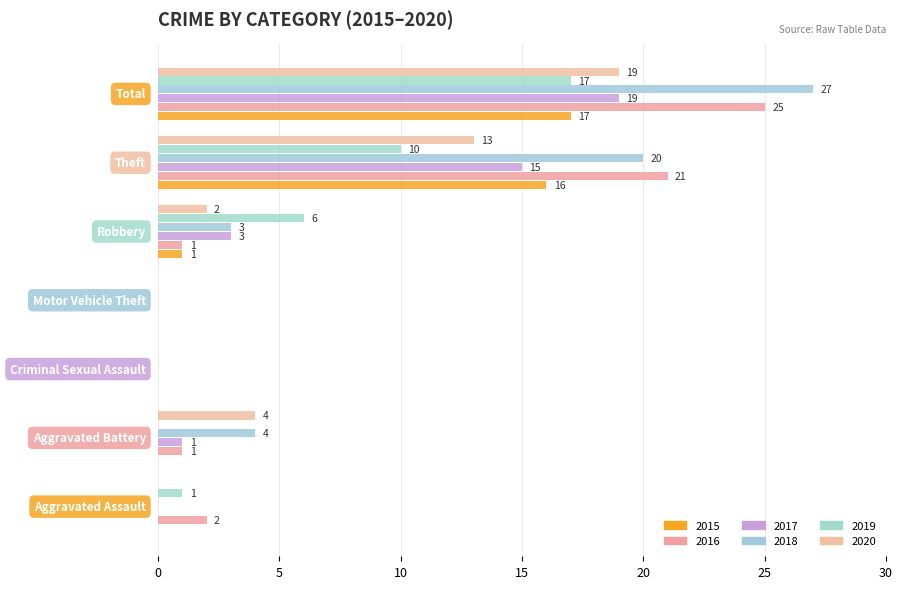

What is the average value of the 2016 series?

7